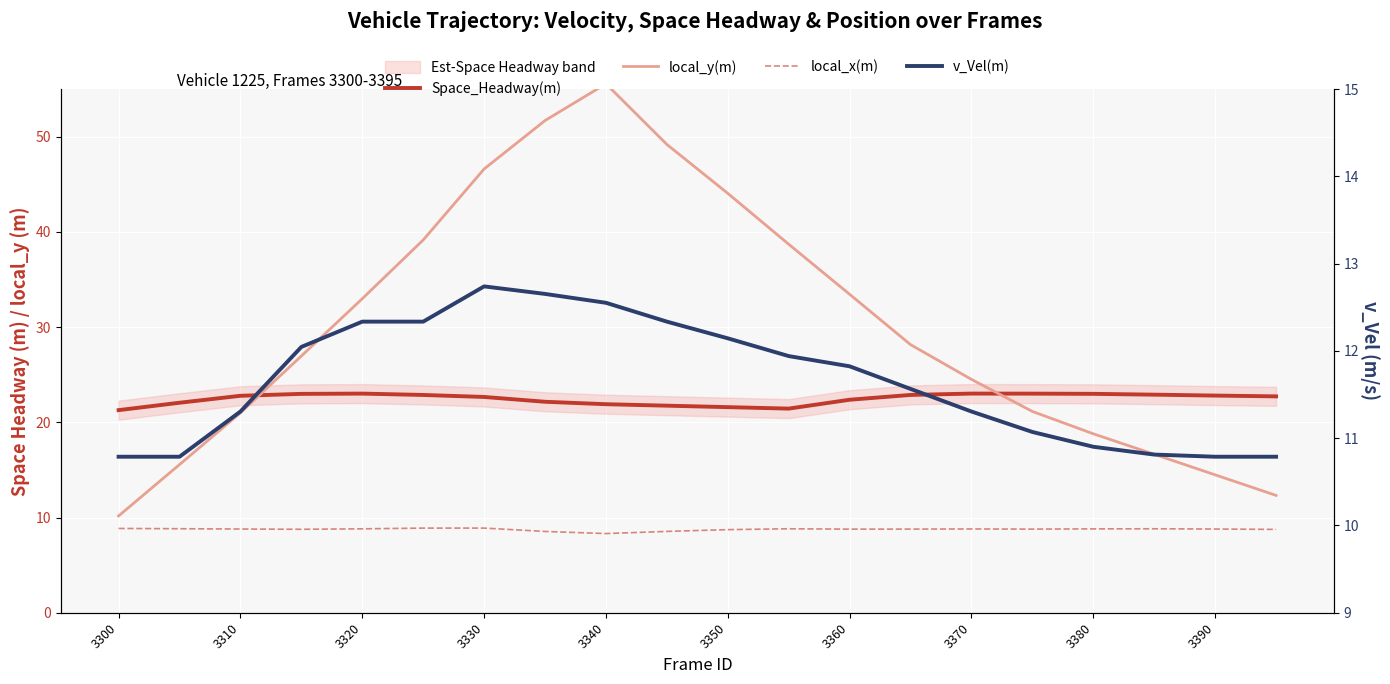

What is the greatest value displayed?

55.6